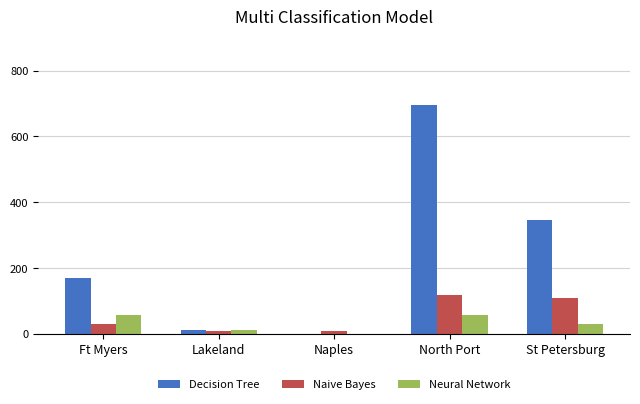

How many series are shown in this chart?

3